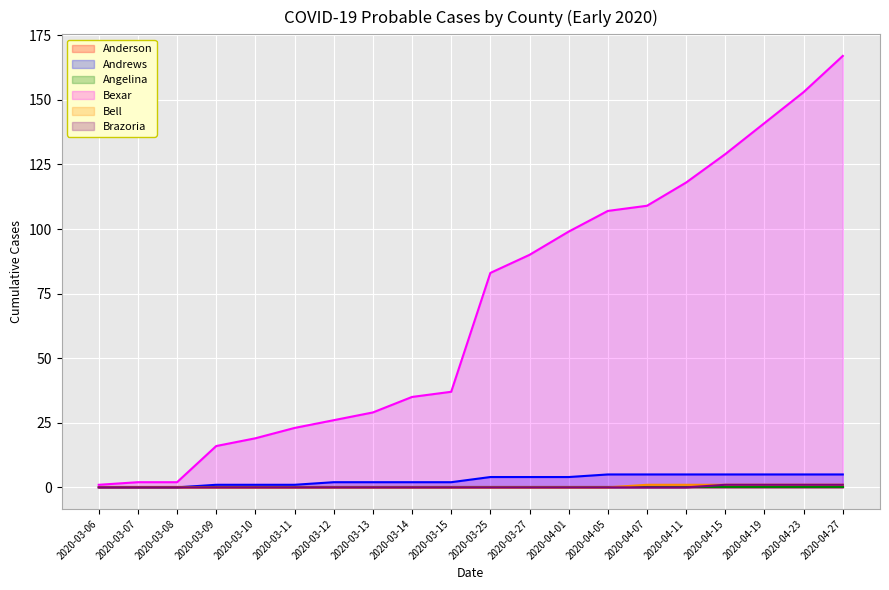

Rank the categories by Brazoria value from lowest to highest.

2020-03-06, 2020-03-07, 2020-03-08, 2020-03-09, 2020-03-10, 2020-03-11, 2020-03-12, 2020-03-13, 2020-03-14, 2020-03-15, 2020-03-25, 2020-03-27, 2020-04-01, 2020-04-05, 2020-04-07, 2020-04-11, 2020-04-15, 2020-04-19, 2020-04-23, 2020-04-27